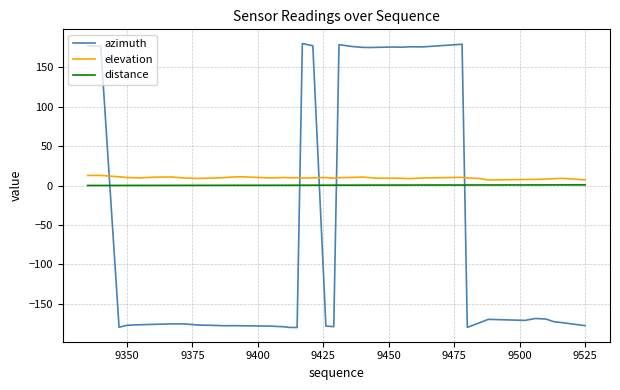

Which series ends up on top after the final intersection of azimuth and elevation?

elevation